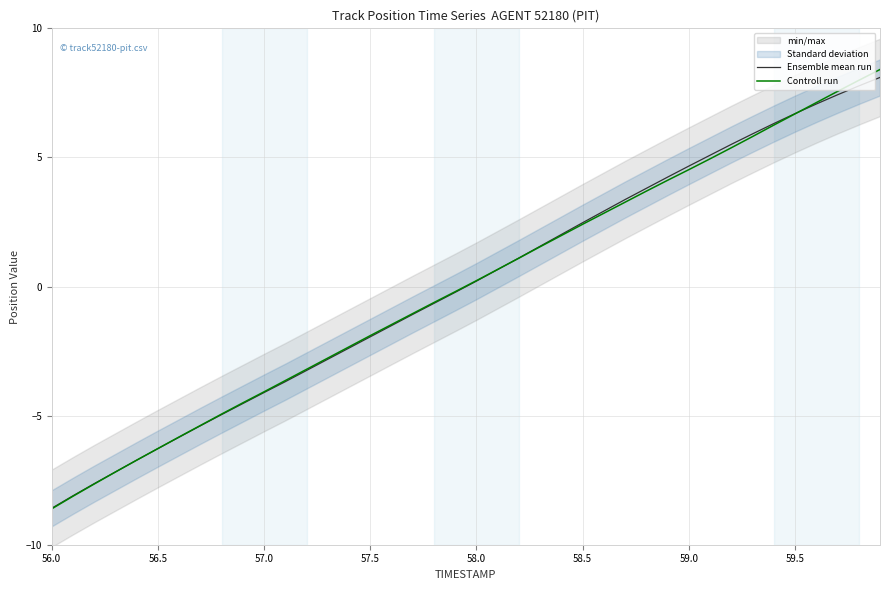

What are all the series names shown in the legend?

Ensemble mean run, Controll run